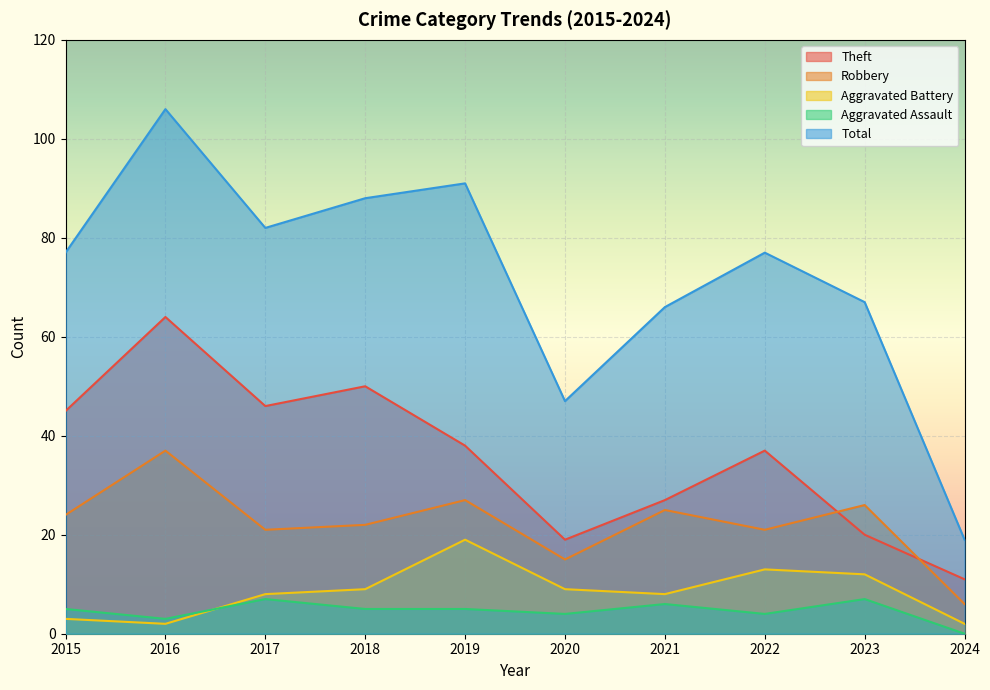

Between 2016 and 2018, which is larger?

2016